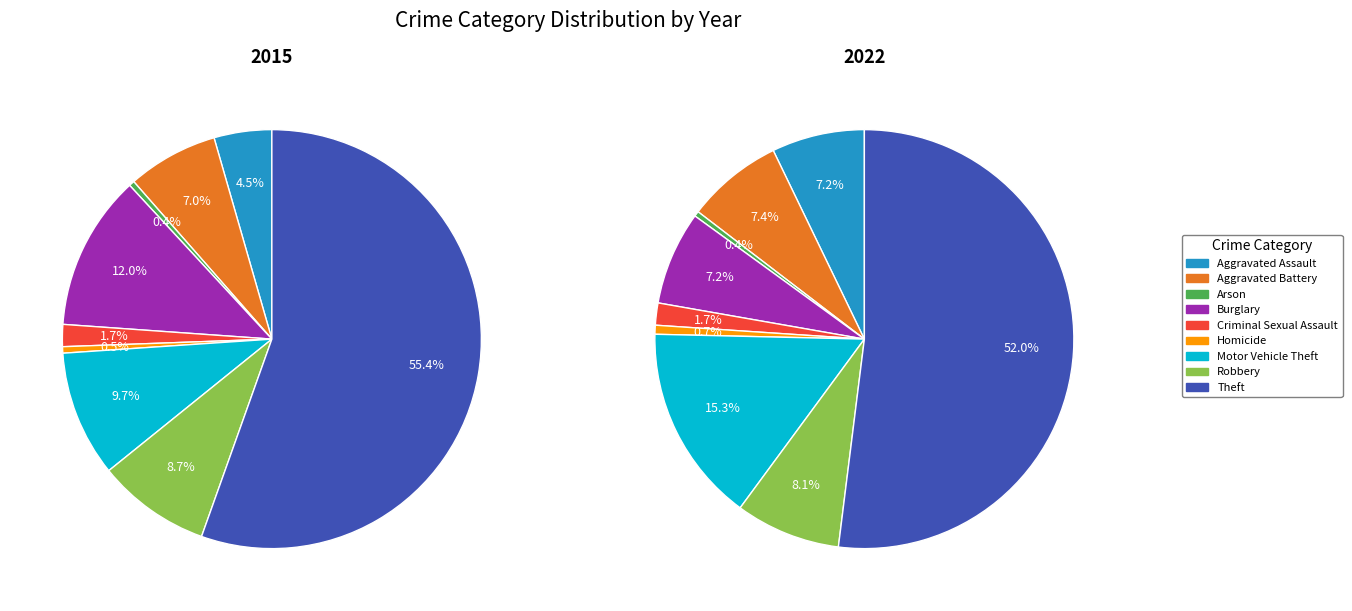

Count the number of slices in the pie.

9